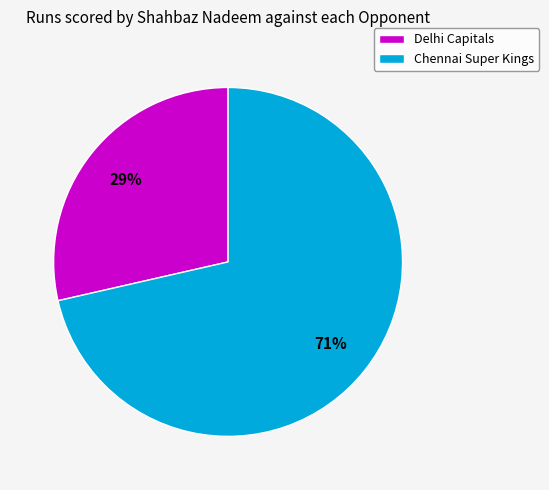

To the nearest percent, what percentage of the pie is Chennai Super Kings?

71%